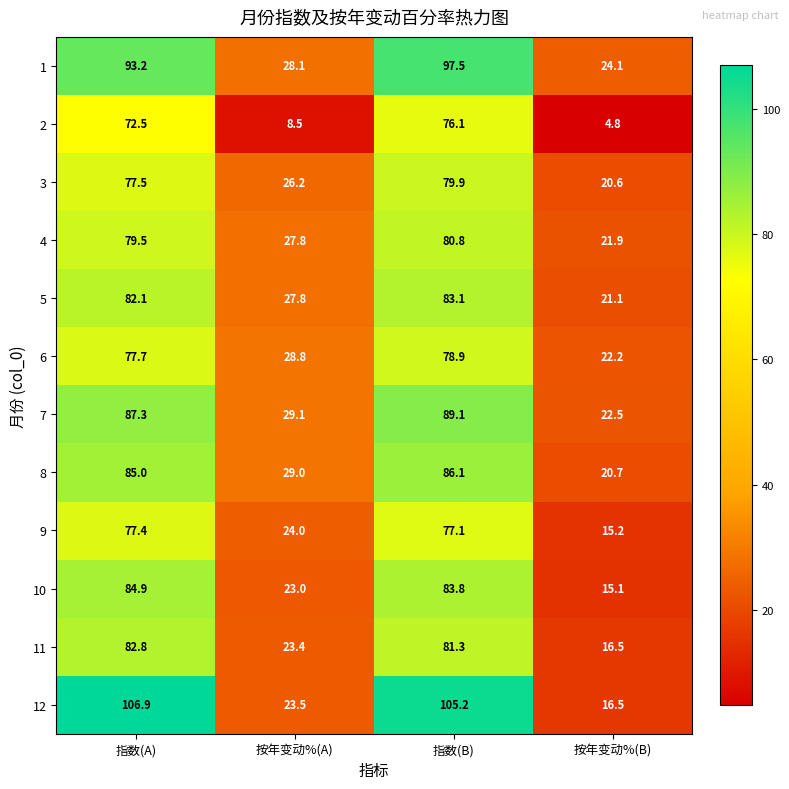

What is the difference between the maximum and second lowest values in the 1 series?

69.4